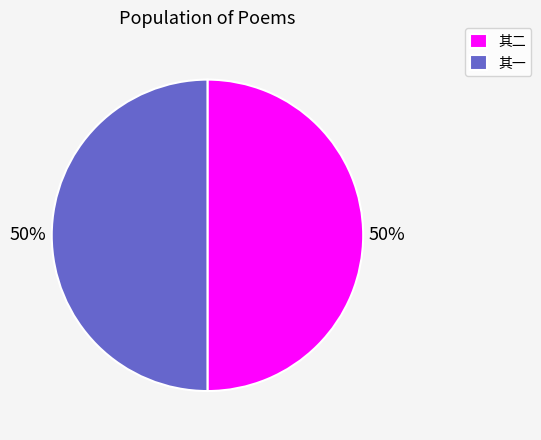

Do 其二 and 其一 together represent more than half of the pie?

Yes